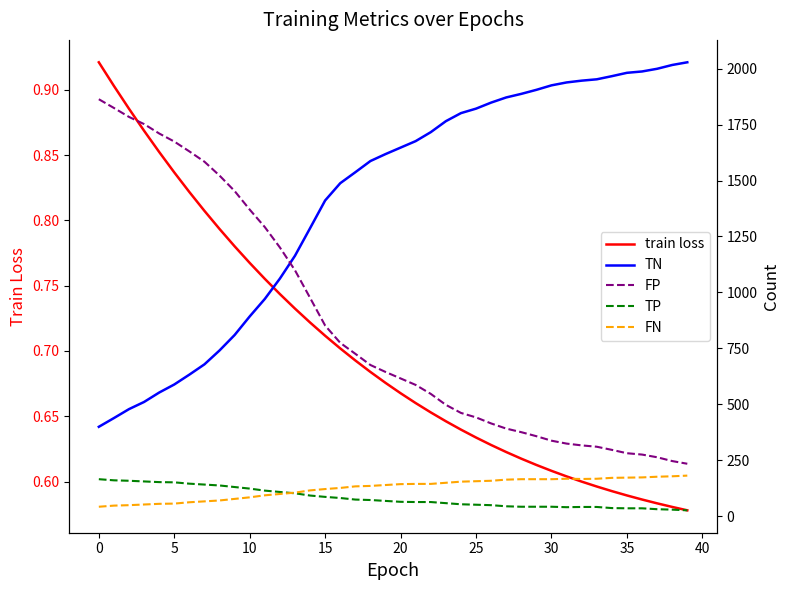

How many lines are shown in the chart?

5